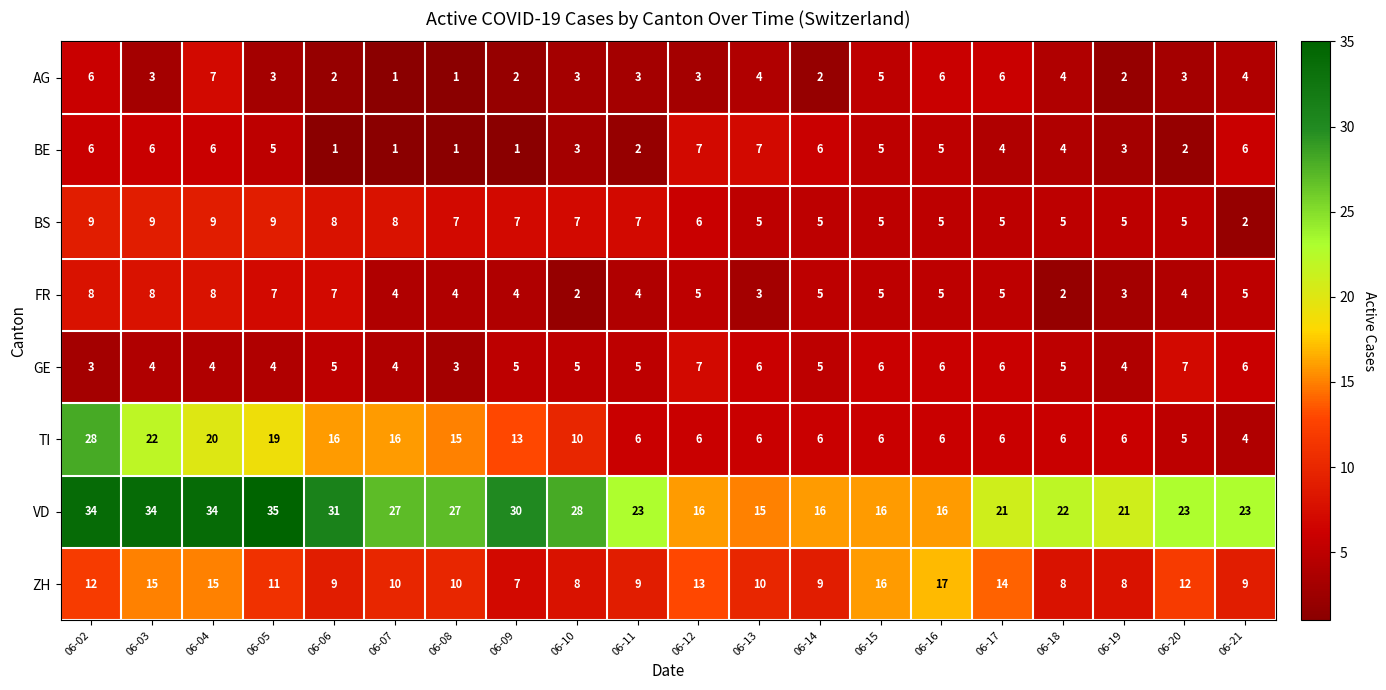

What is the difference between the maximum and minimum values in the TI series?

24